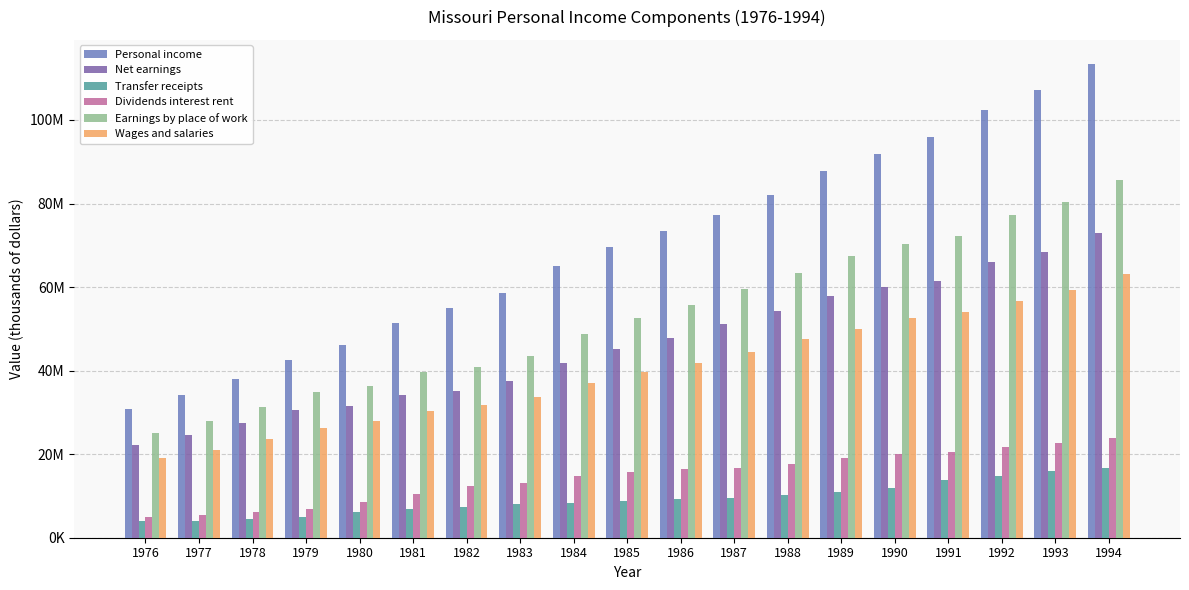

The value of Transfer receipts at 1980 is 2772628. True or false?

False